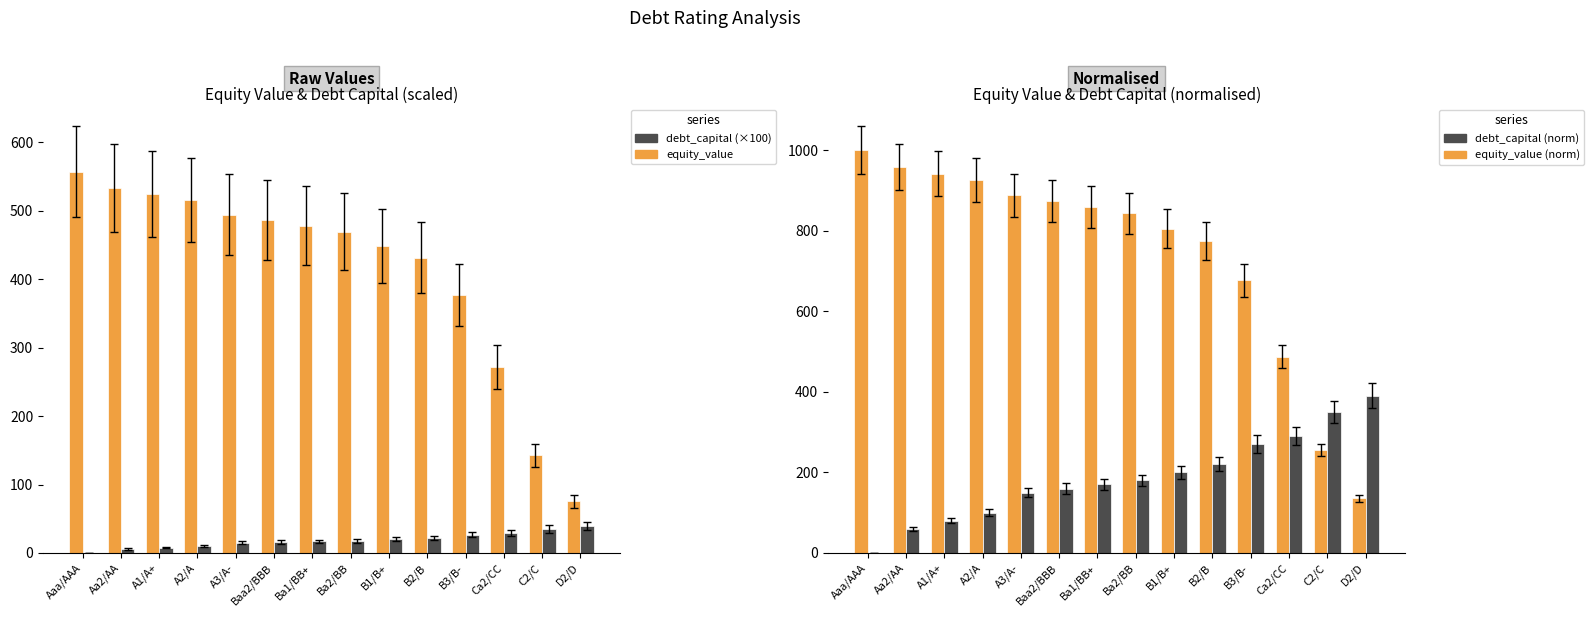

What is the difference between the maximum and minimum values in the equity_value series?

481.6